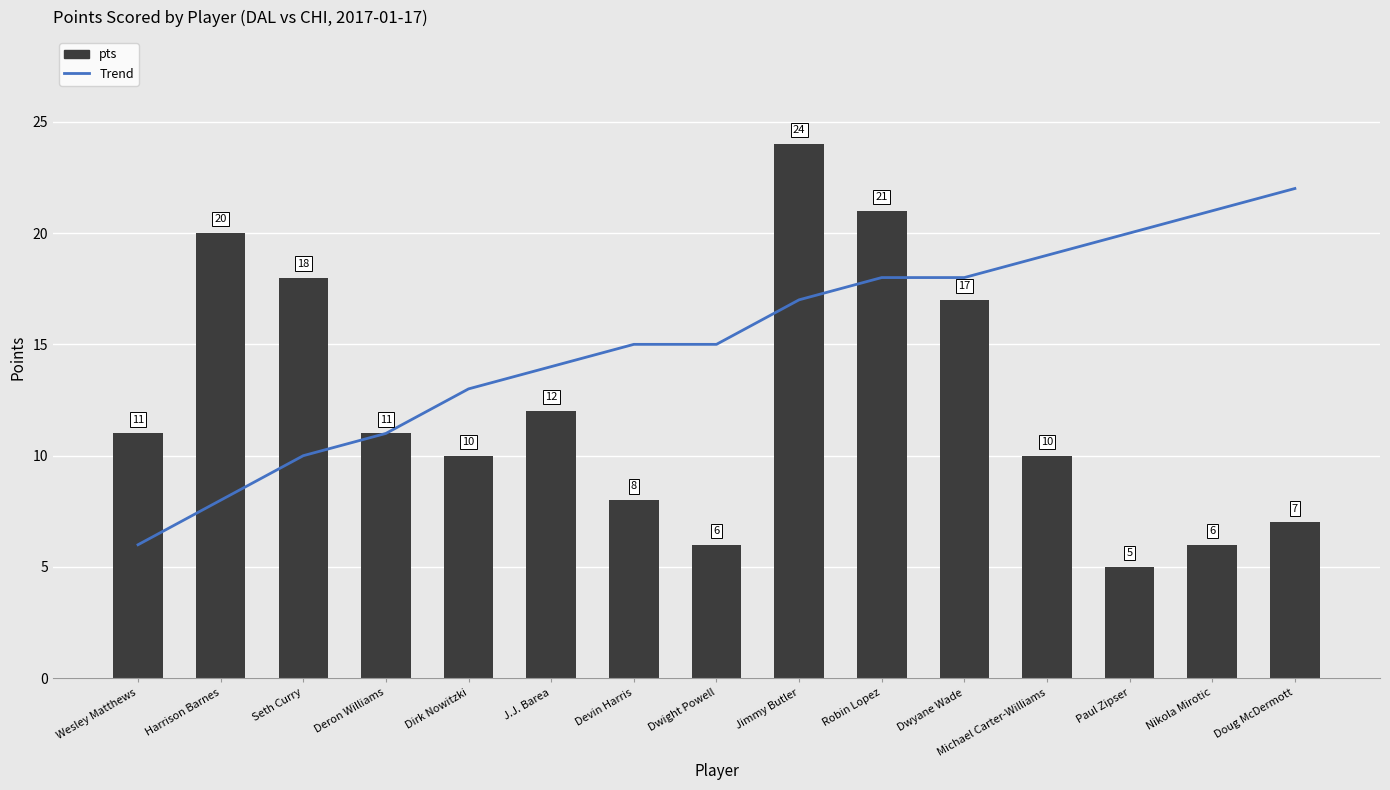

At which label does Trend reach its peak?

Doug McDermott